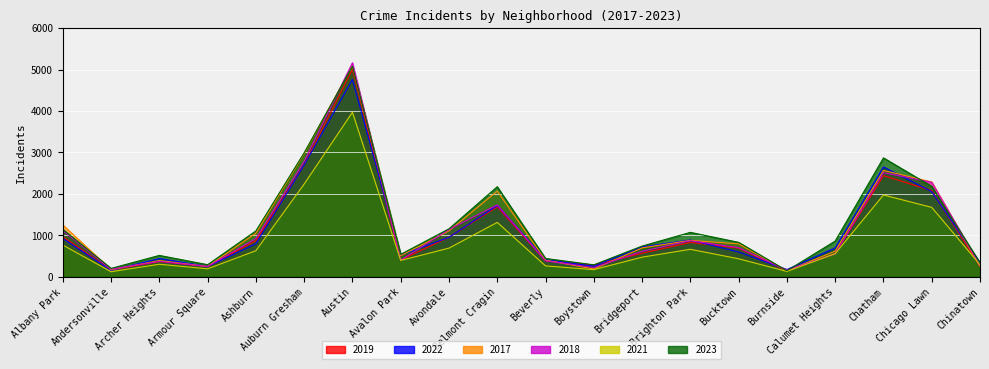

What is the sum of the 2018 values at Archer Heights and Brighton Park?

1244